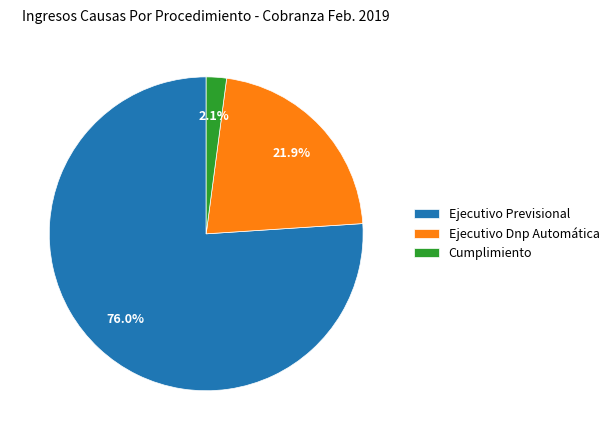

True or false: Ejecutivo Dnp Automática accounts for 36% of the total.

False